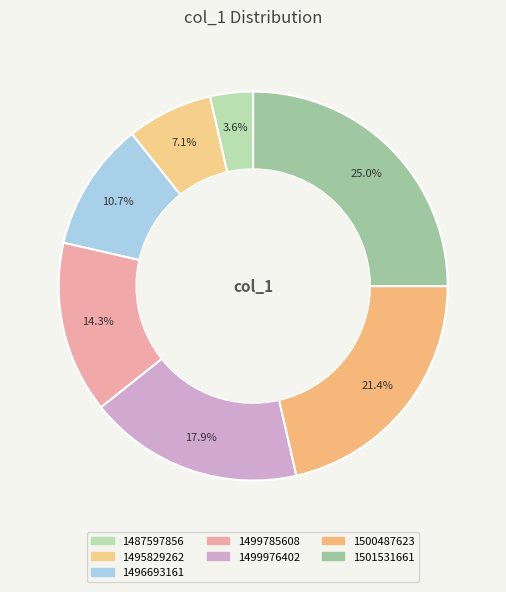

Count the number of slices in the pie.

7